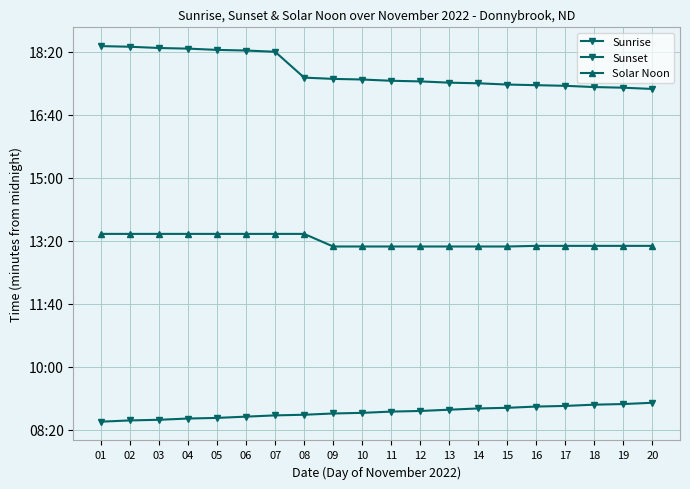

Does the chart have visible grid lines?

Yes